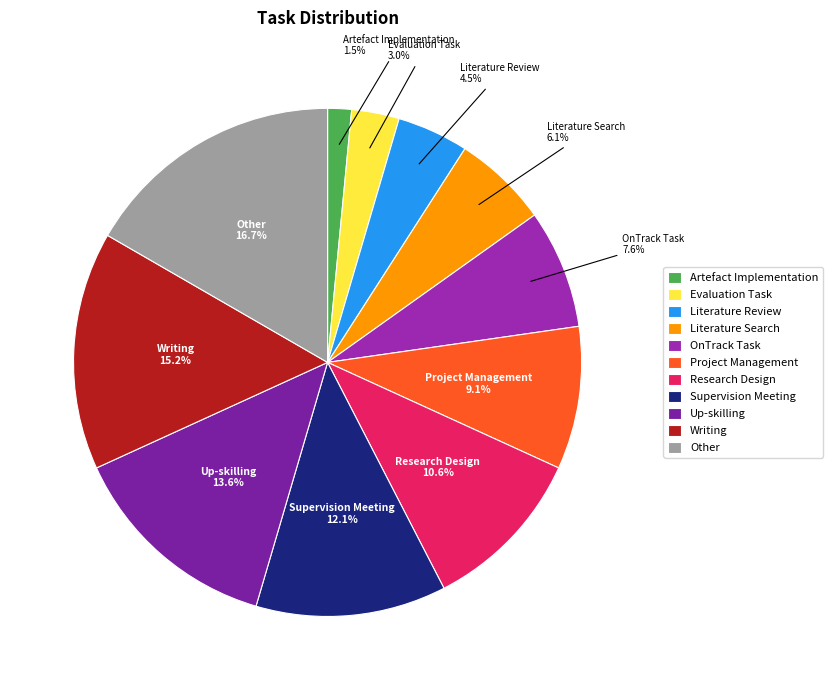

Combined, what portion of the pie is Evaluation Task and Other?

19.7%